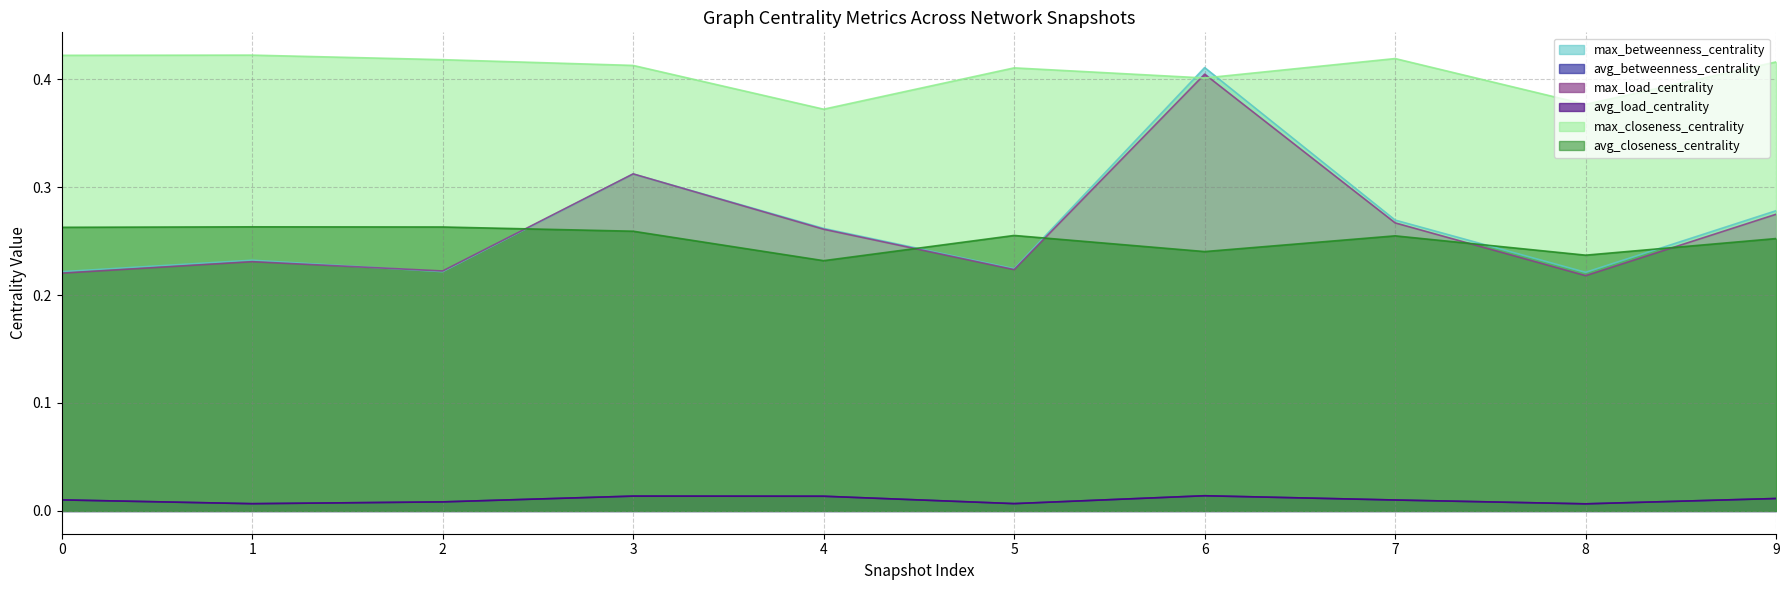

Which series has the largest range (max minus min)?

max_betweenness_centrality